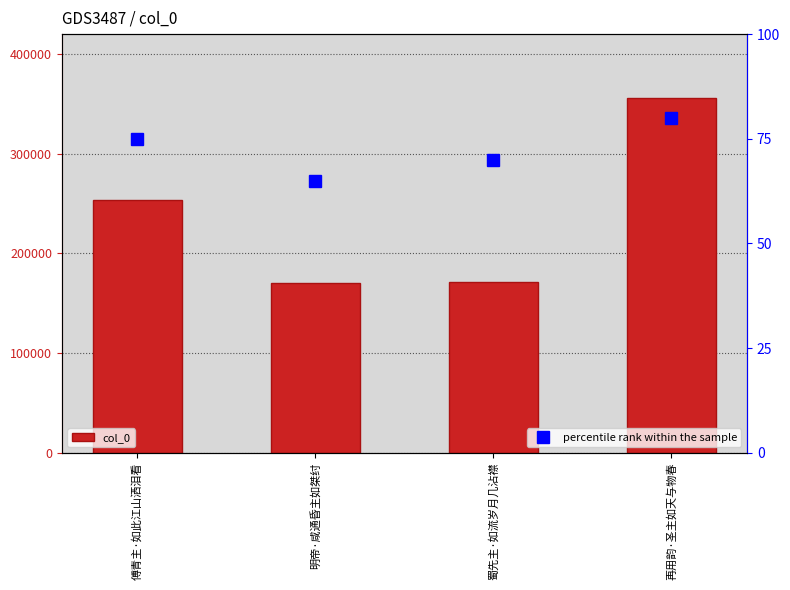

What is the difference between the highest and lowest values at 傅青主·如此江山洒泪看?

253989